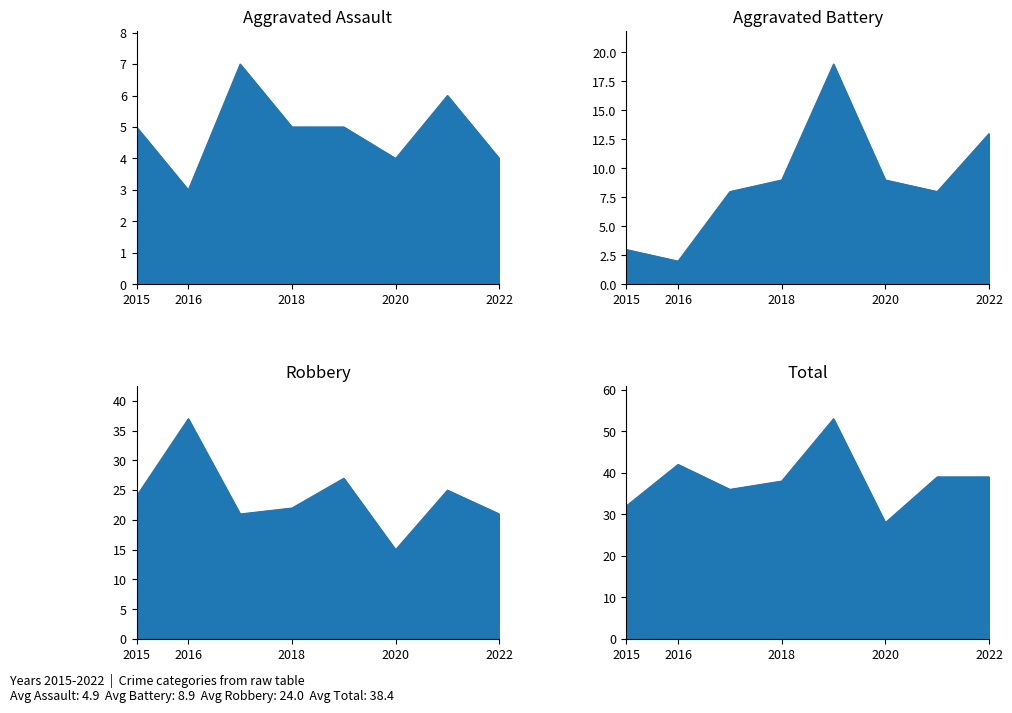

True or false: Robbery_line and Total_line cross at least once.

False